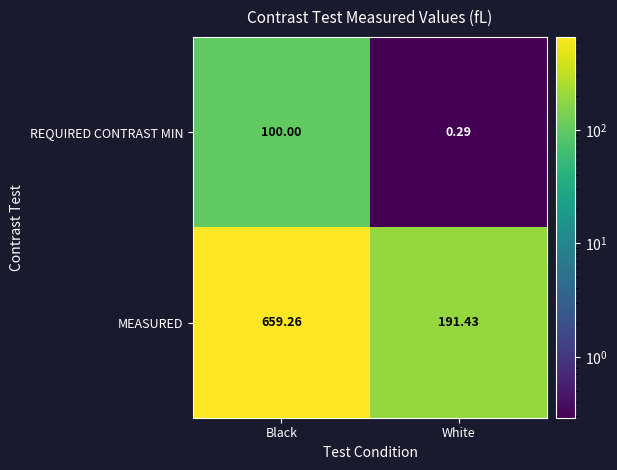

Between Black and White, which series saw the biggest shift?

MEASURED